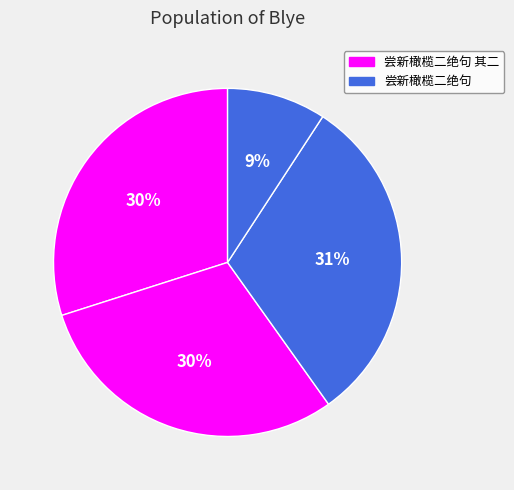

Count the number of slices in the pie.

4